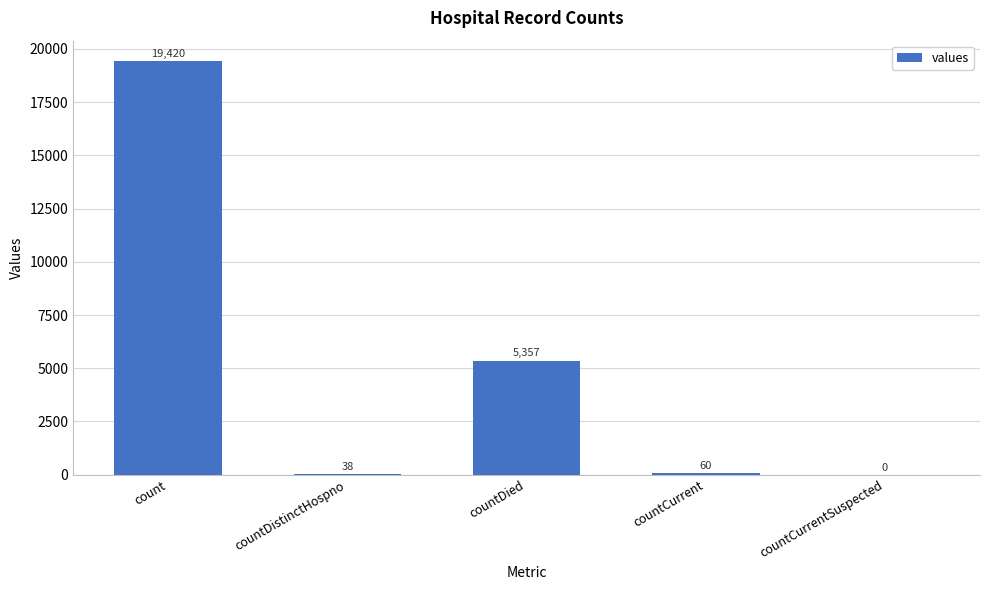

What is the difference between the values at countDied and countDistinctHospno?

5319